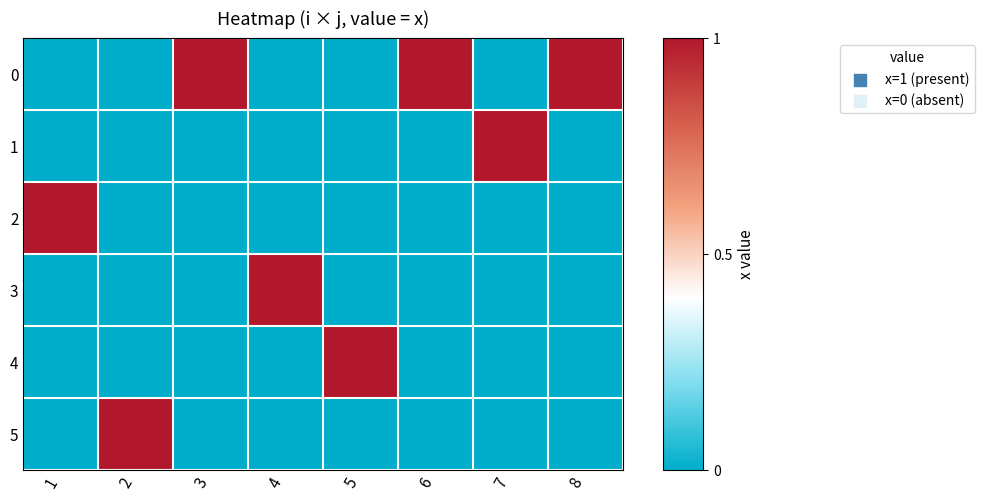

At how many categories does at least one series exceed 0?

8